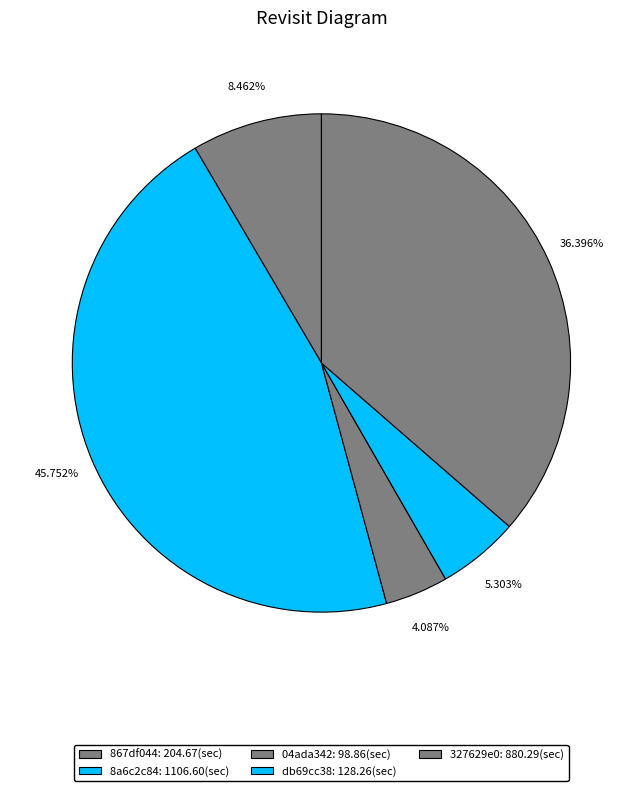

What is the total percentage of 867df044 and db69cc38?

13.8%